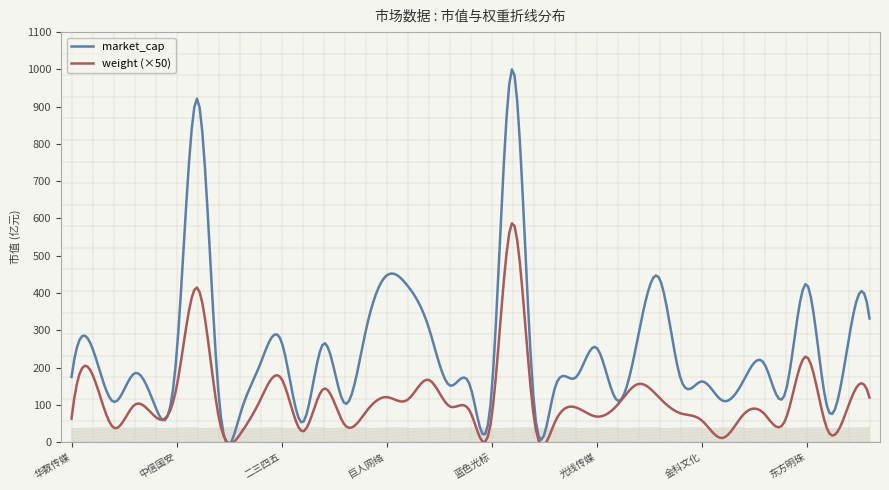

Rank the series by their average value, from lowest to highest.

weight (×50), market_cap